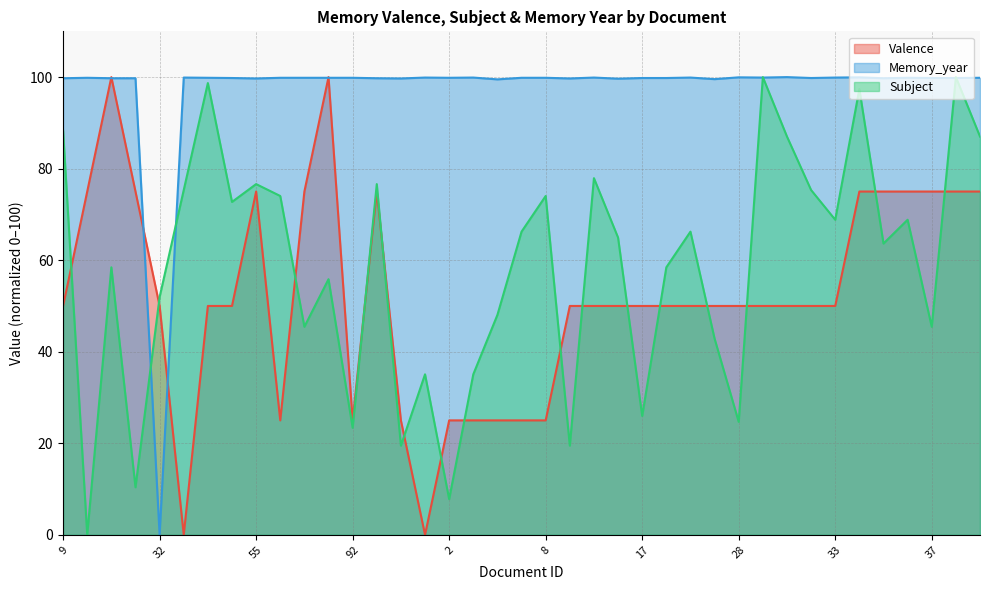

At which label does Subject first exceed 64?

9